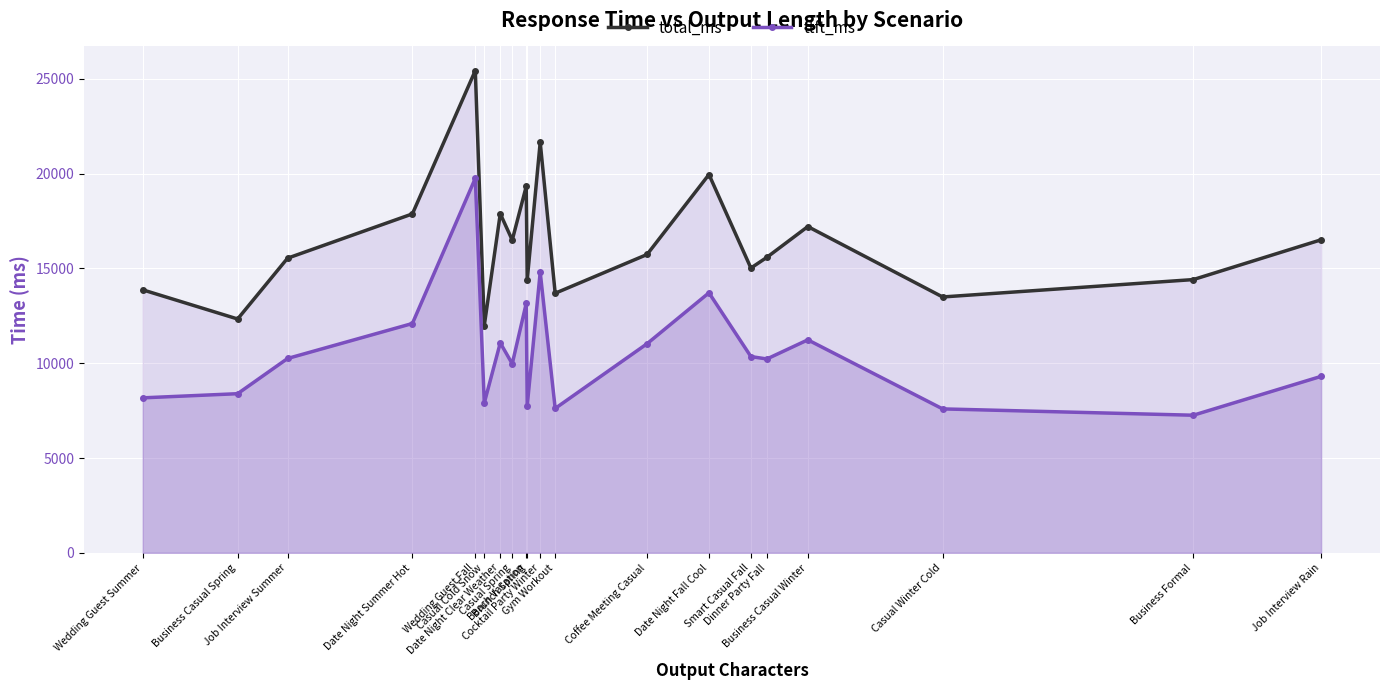

At which label does total_ms first exceed 15730?

Date Night Summer Hot